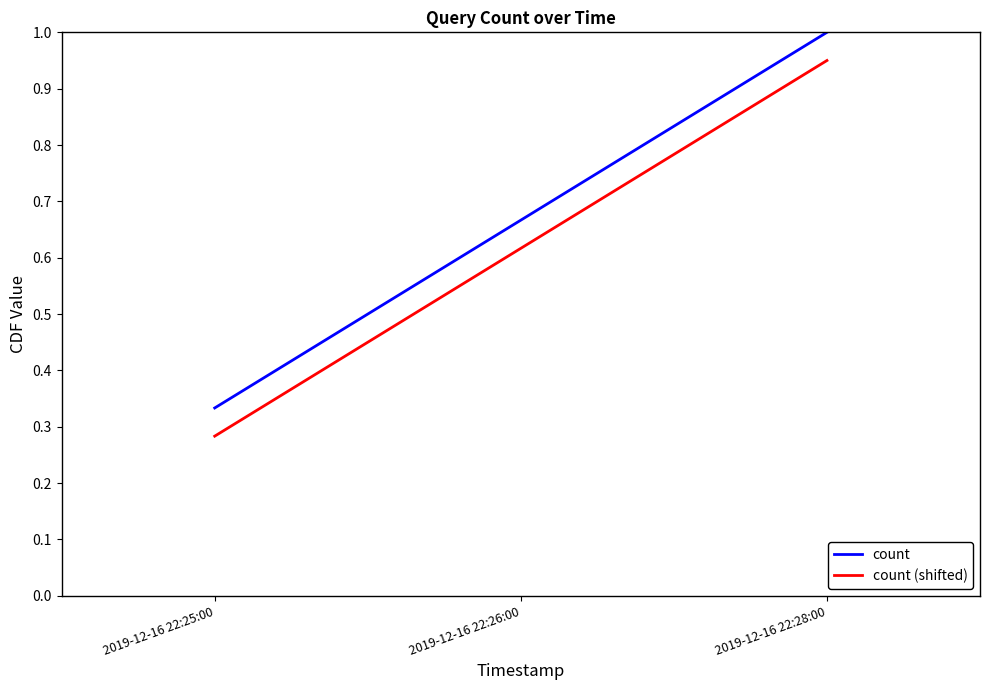

Which category has the lowest value in the count (shifted) series?

2019-12-16 22:25:00